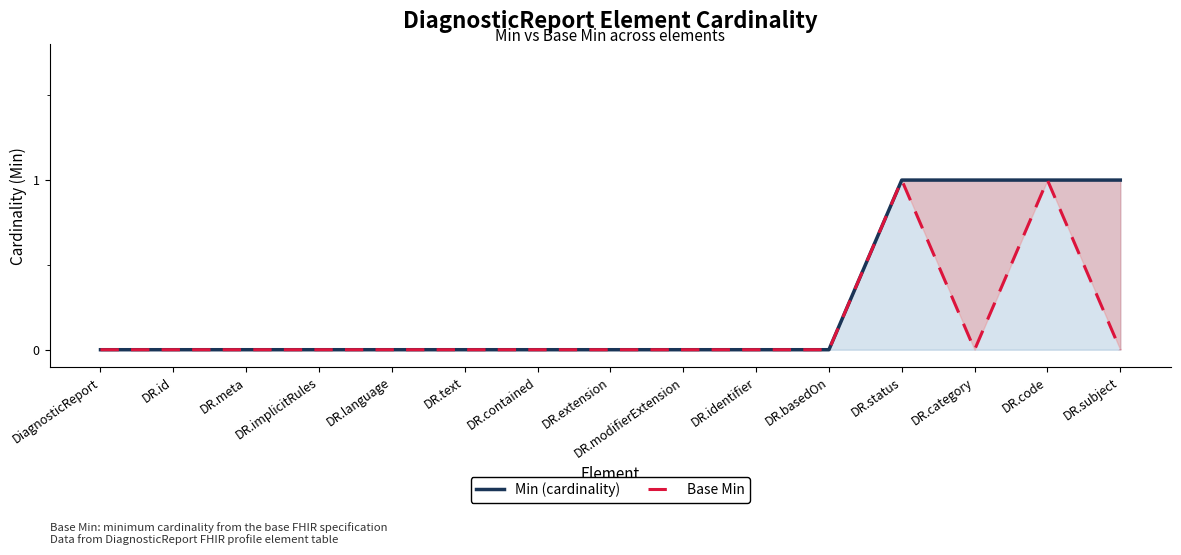

What are all the series names shown in the legend?

Min (cardinality), Base Min